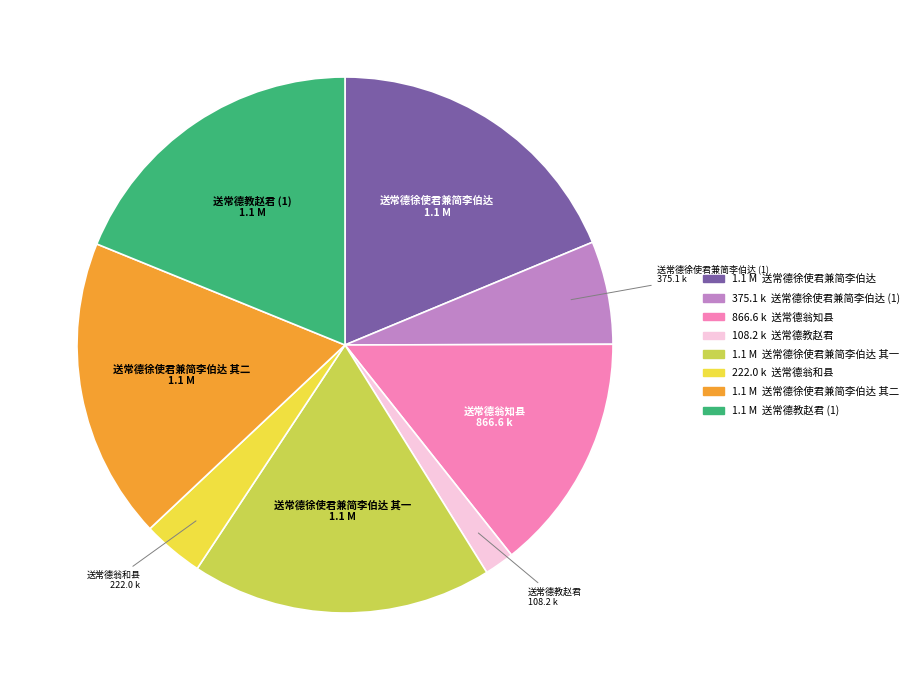

Is there any slice that represents more than half of the pie?

No